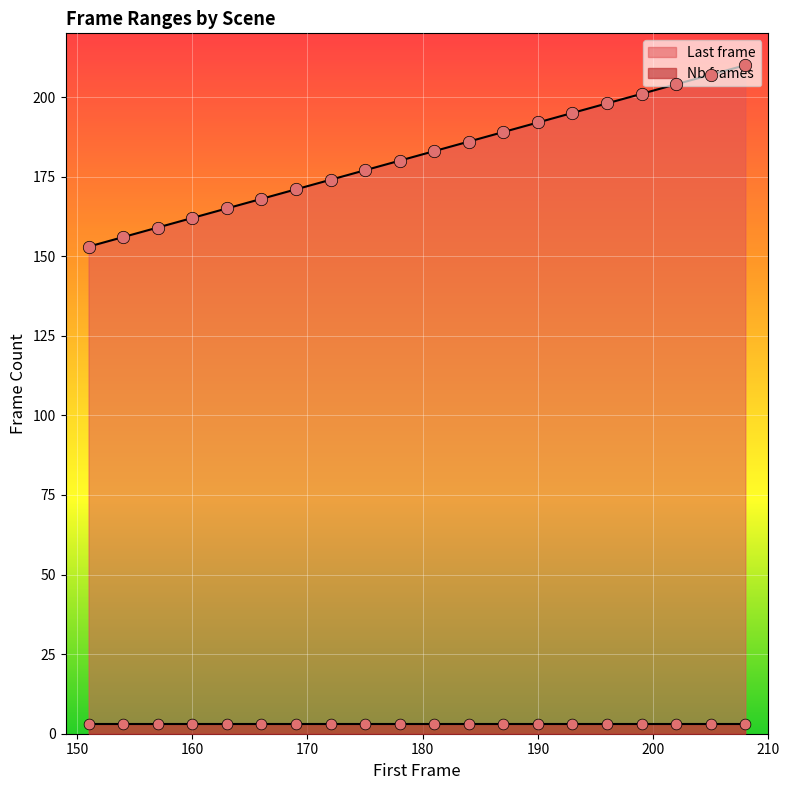

What is the ratio of the value at 208 to the value at 190?

1.1